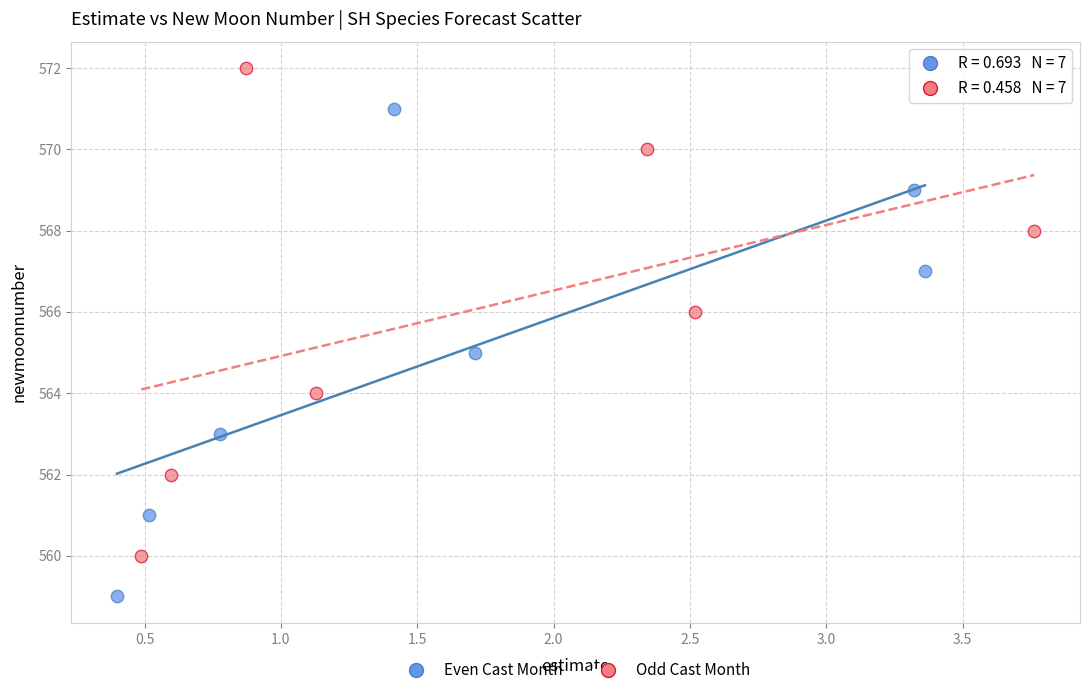

Which series contains the highest Y value?

Odd Cast Month